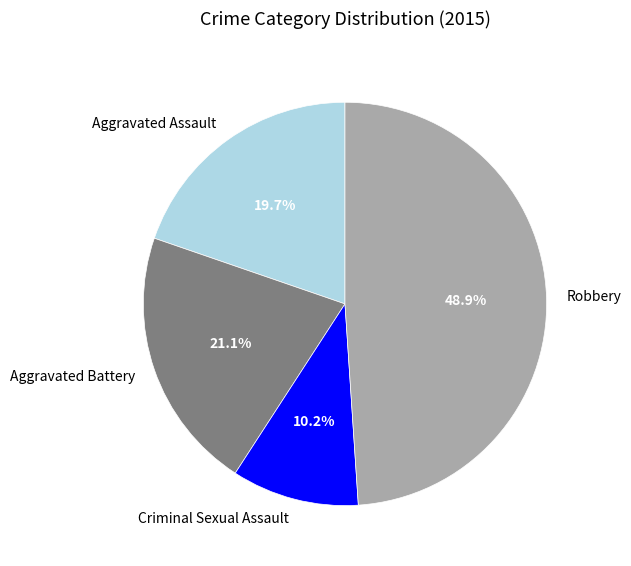

To the nearest percent, what is the average slice percentage?

25%